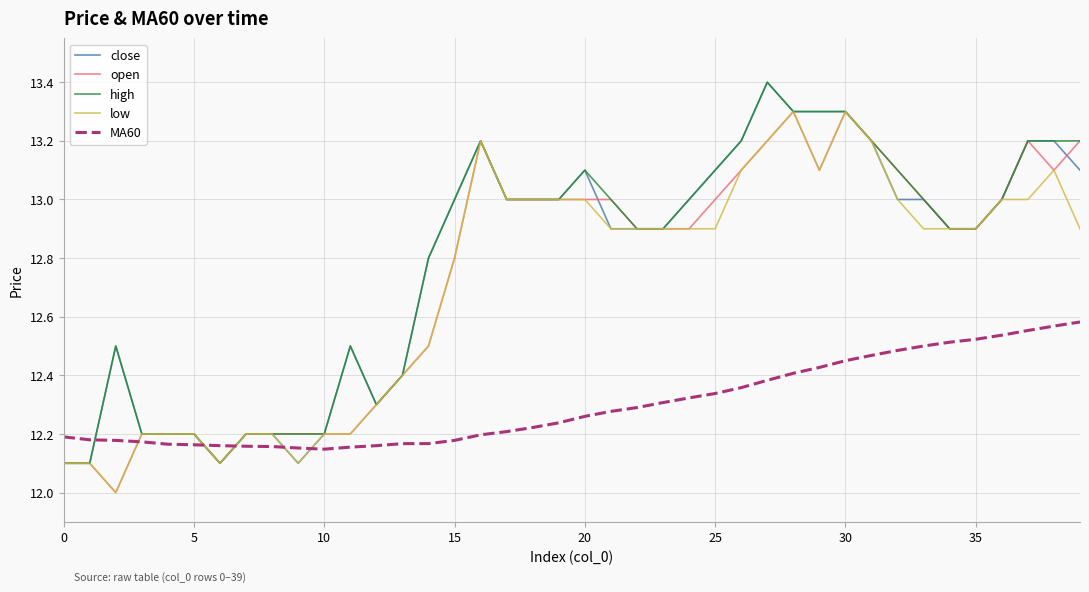

After their last crossing, which series has the higher values: low or MA60?

low